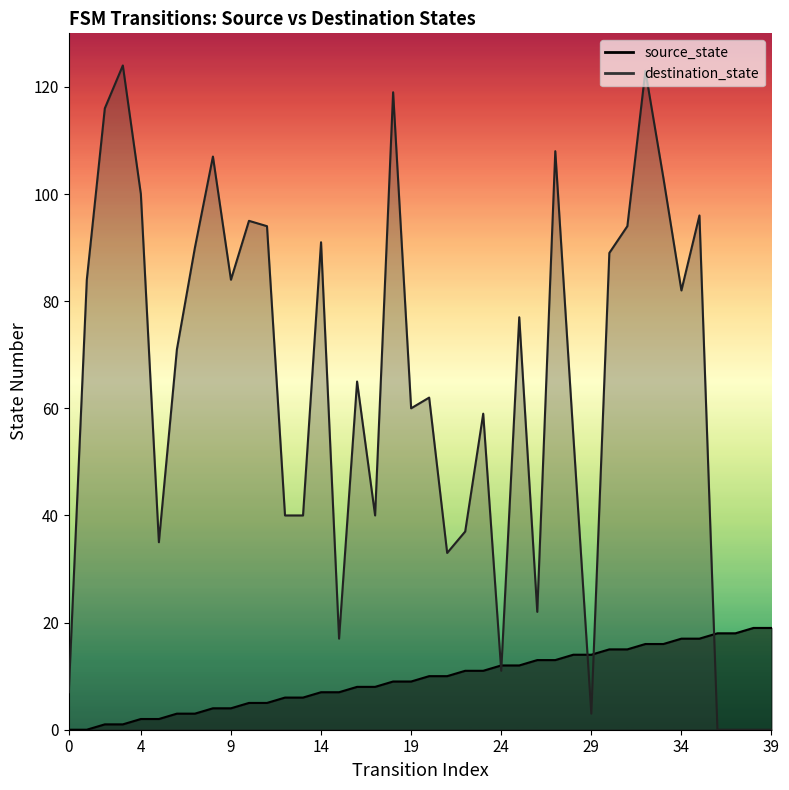

How many lines are shown in the chart?

2